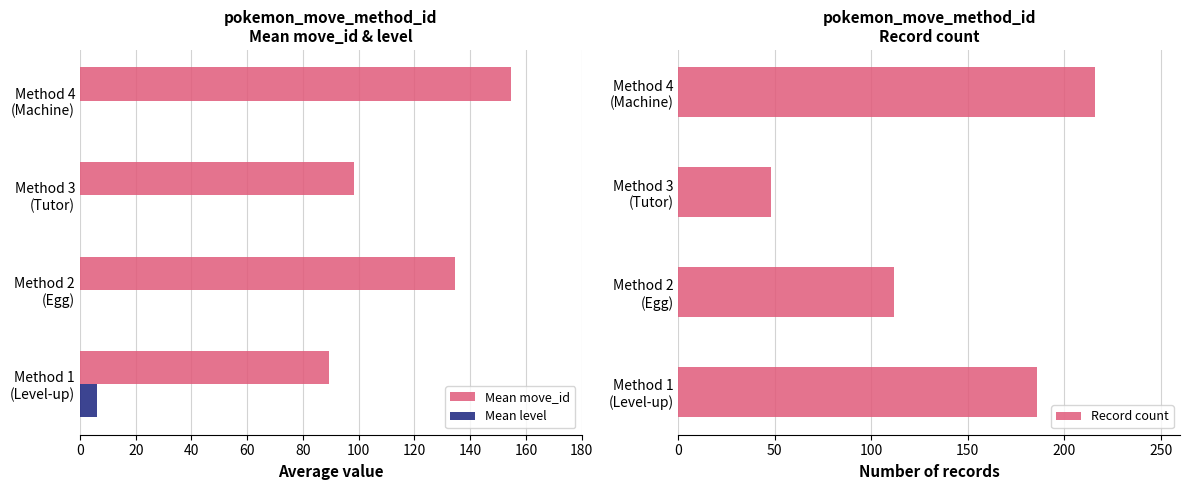

Are the bars horizontal?

Yes